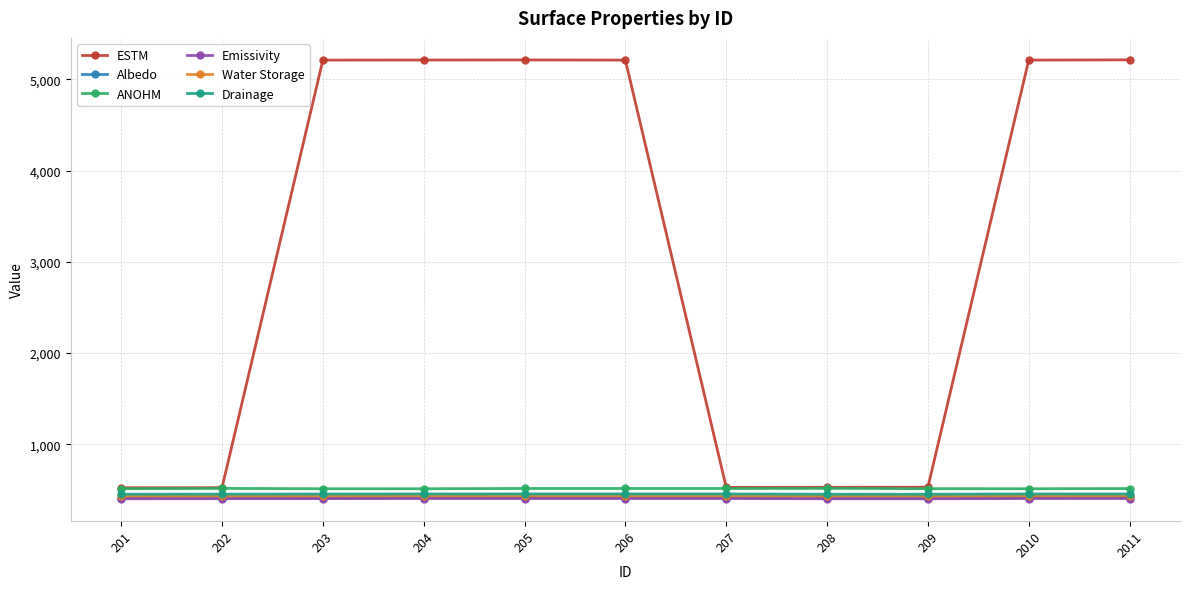

What is the sum of the Drainage values at 206 and 207?

908